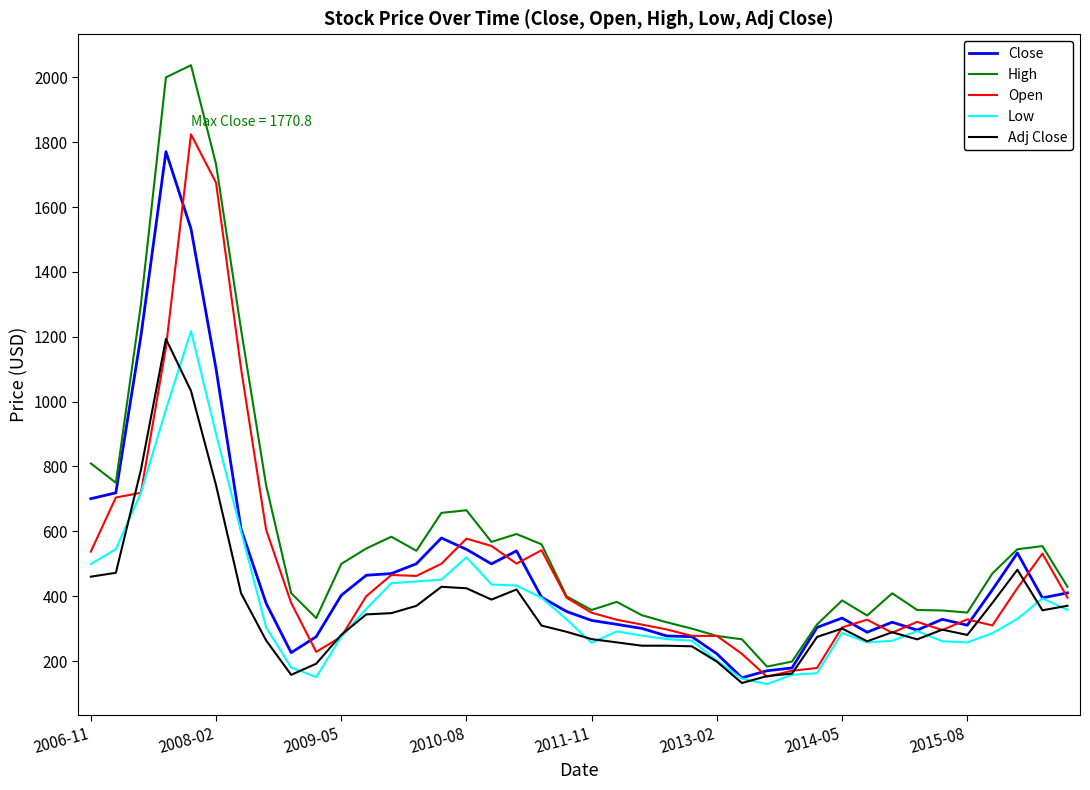

List the series in order of their peak value, lowest first.

Adj Close, Low, Close, Open, High